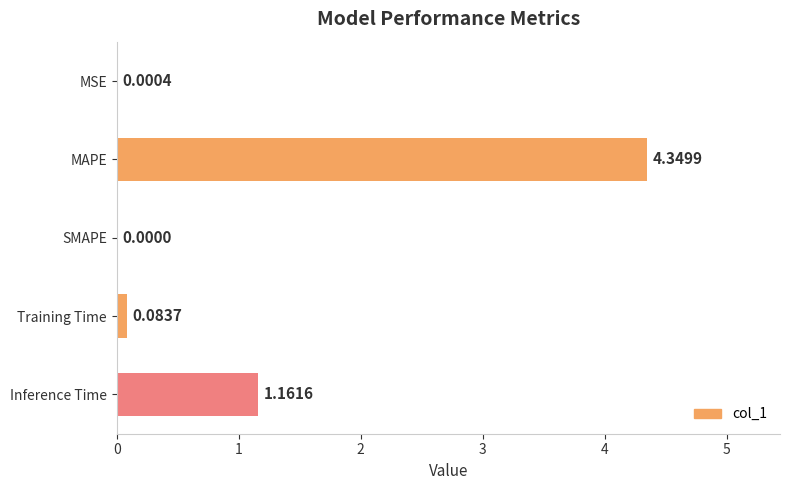

Which category has the highest value across all series?

MAPE